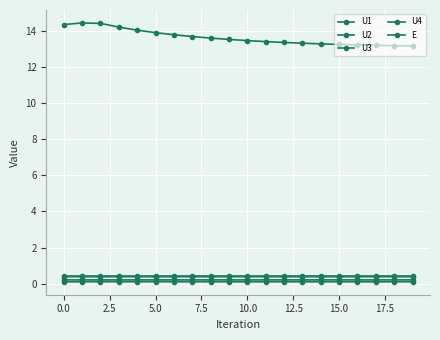

Does the chart display data point markers on the line(s)?

Yes